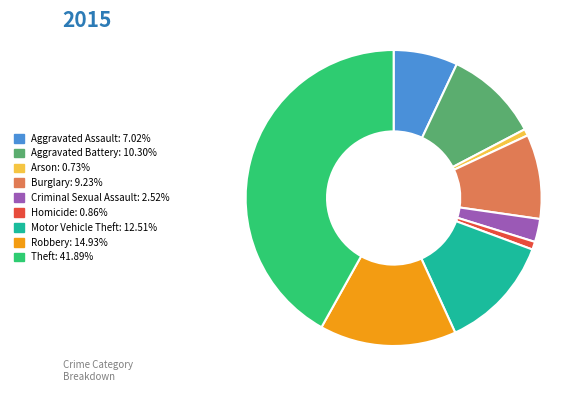

Which has a higher value, Burglary or Arson?

Burglary